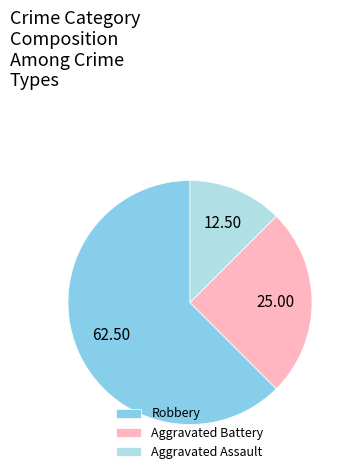

Count the number of slices in the pie.

3